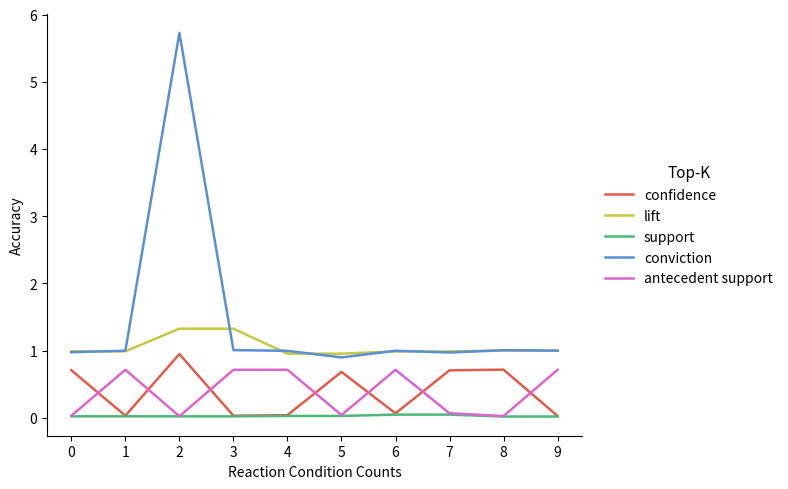

True or false: support and lift intersect in this chart.

False